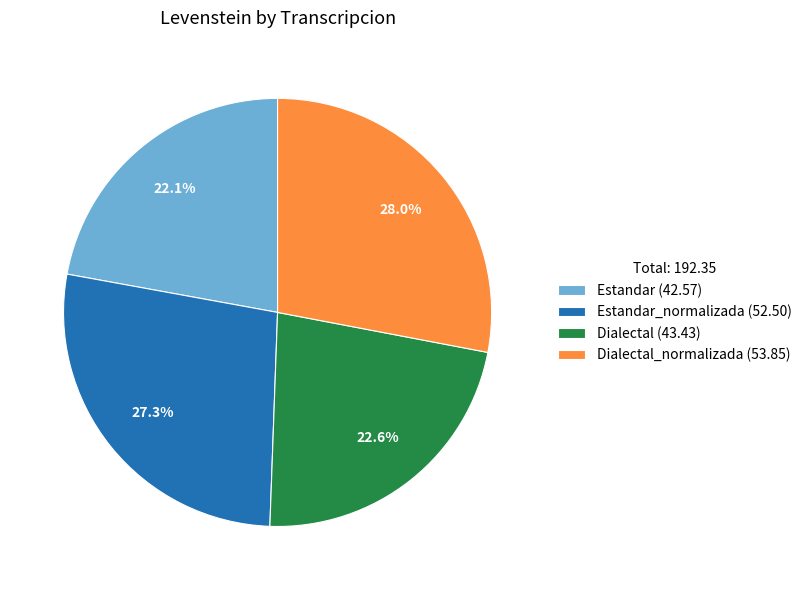

What is the ratio of the value at Dialectal (43.43) to the value at Dialectal_normalizada (53.85)?

0.8